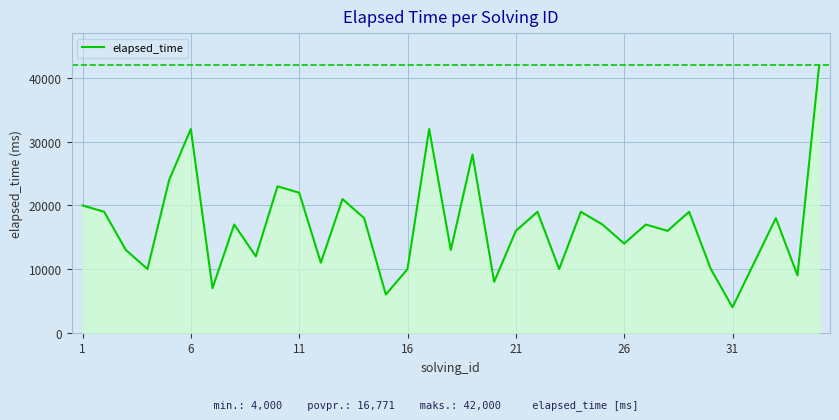

What is the difference between the maximum and minimum values?

38000